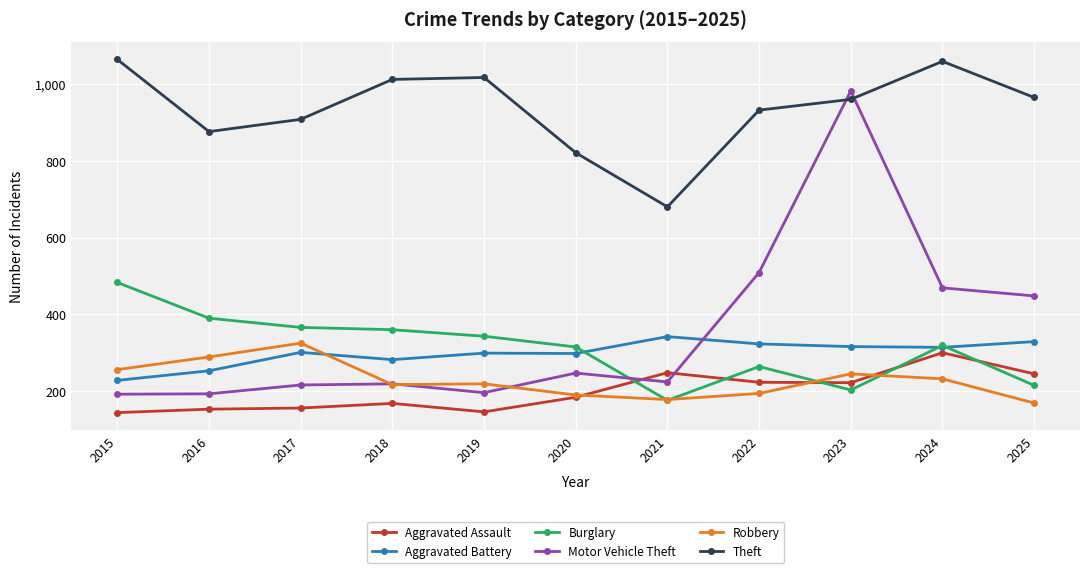

At which label does Robbery reach its peak?

2017